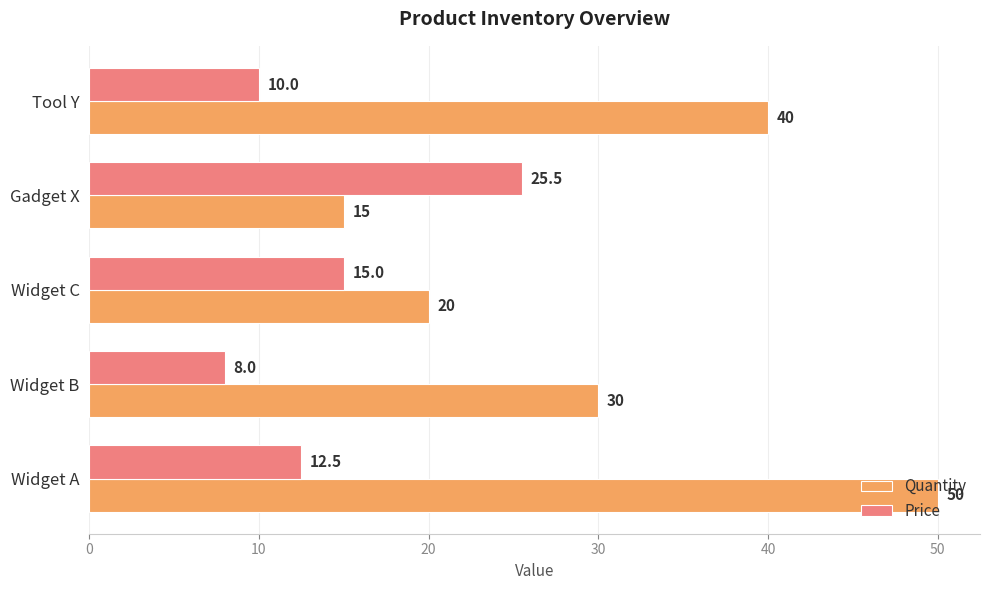

List the series in order of their overall mean, lowest first.

Price, Quantity